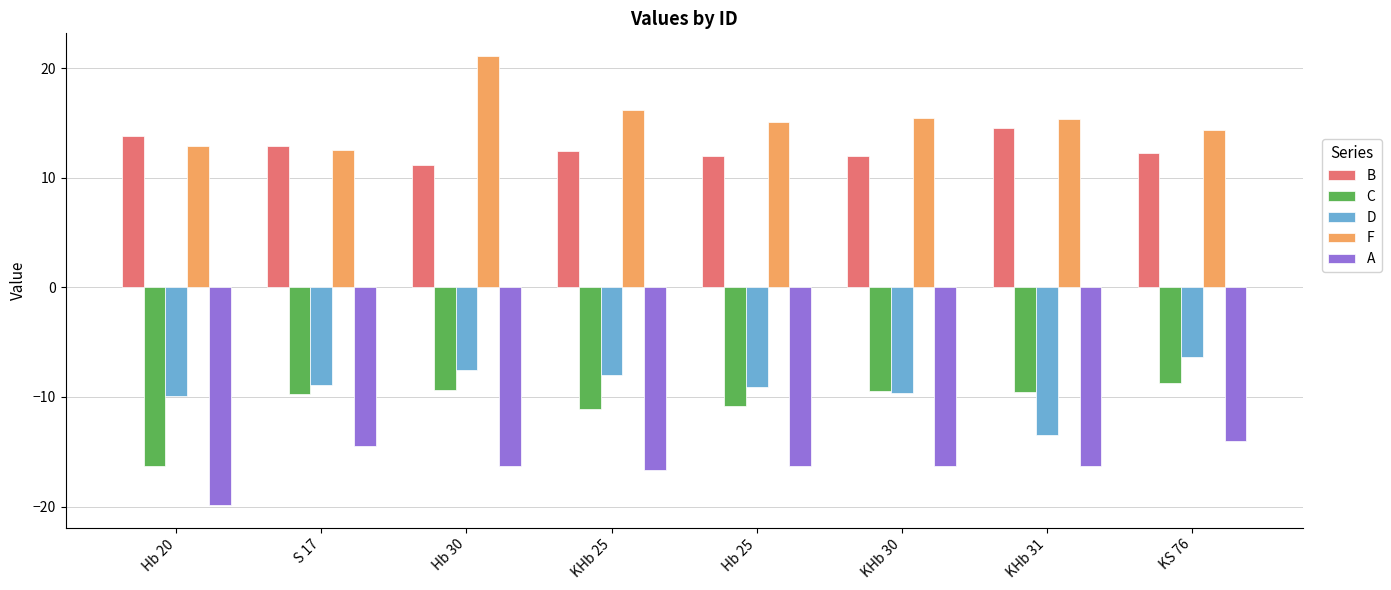

The A series shows -16.7 at KHb 25. True or false?

True